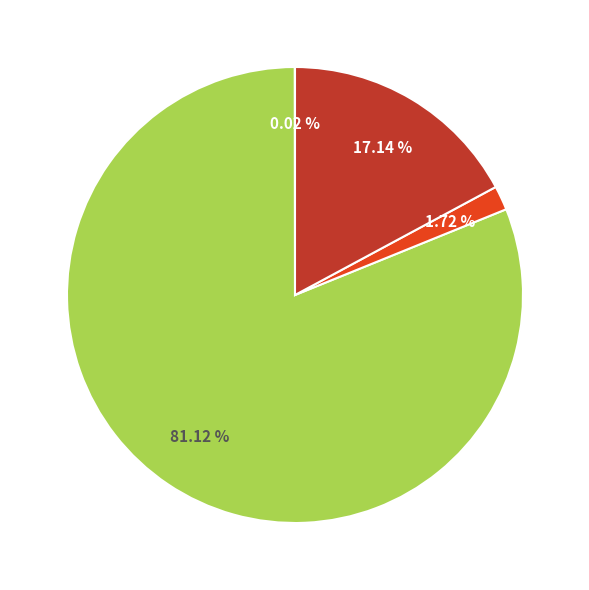

Is there a majority slice in this chart?

Yes